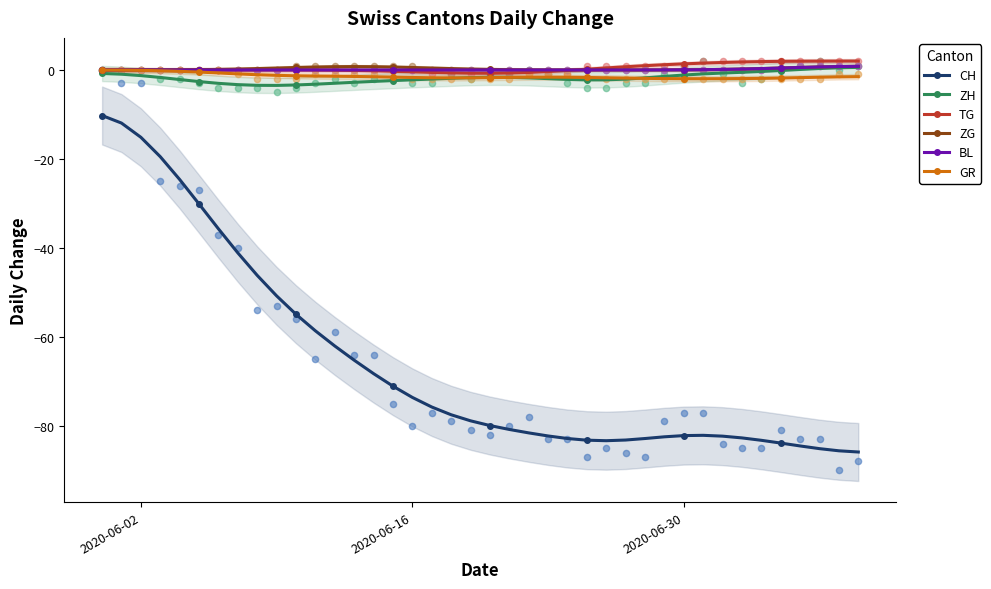

Which series contains the lowest Y value?

CH